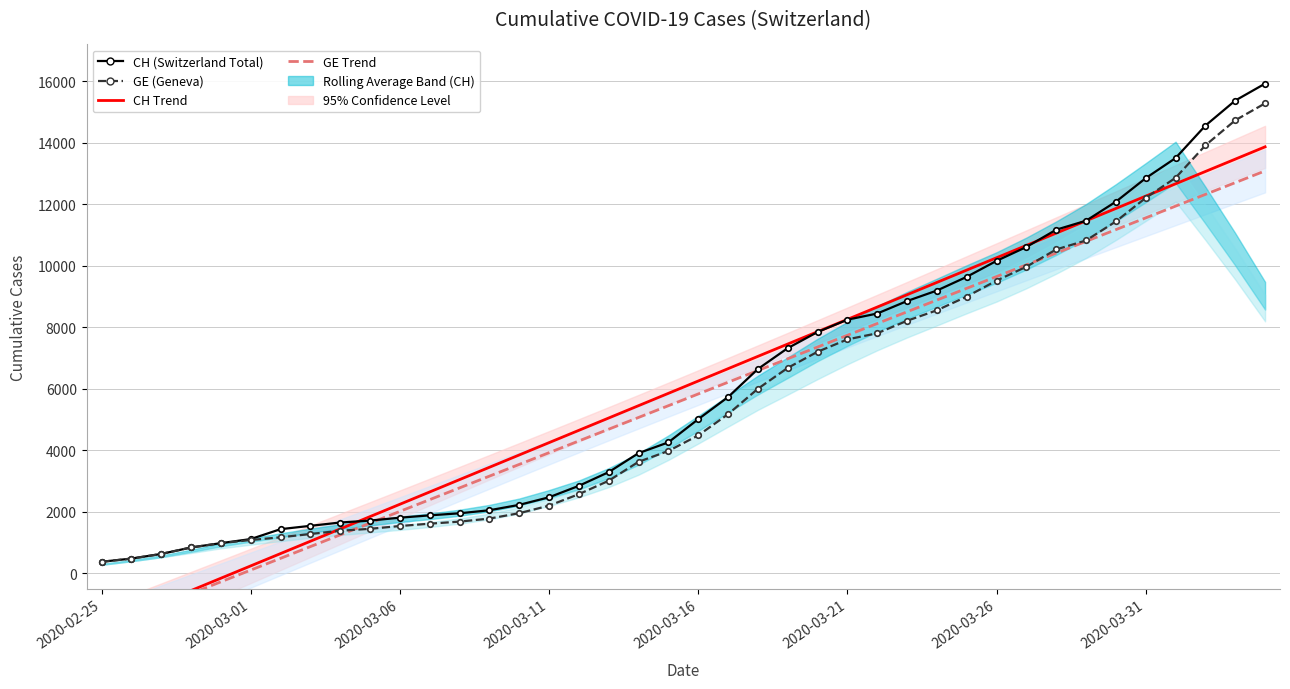

What position from the right is 13?

27